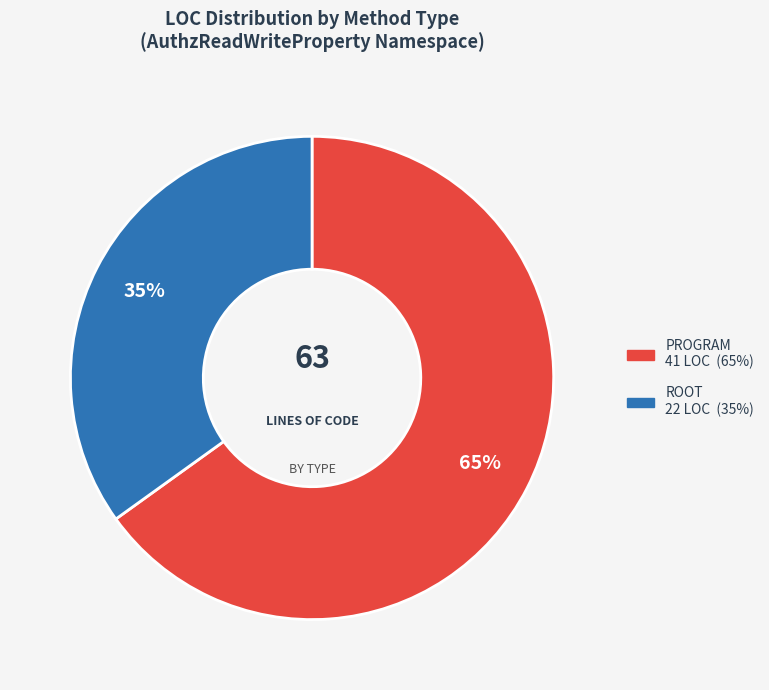

To the nearest percent, what is the difference between the largest and smallest slice percentages?

30%